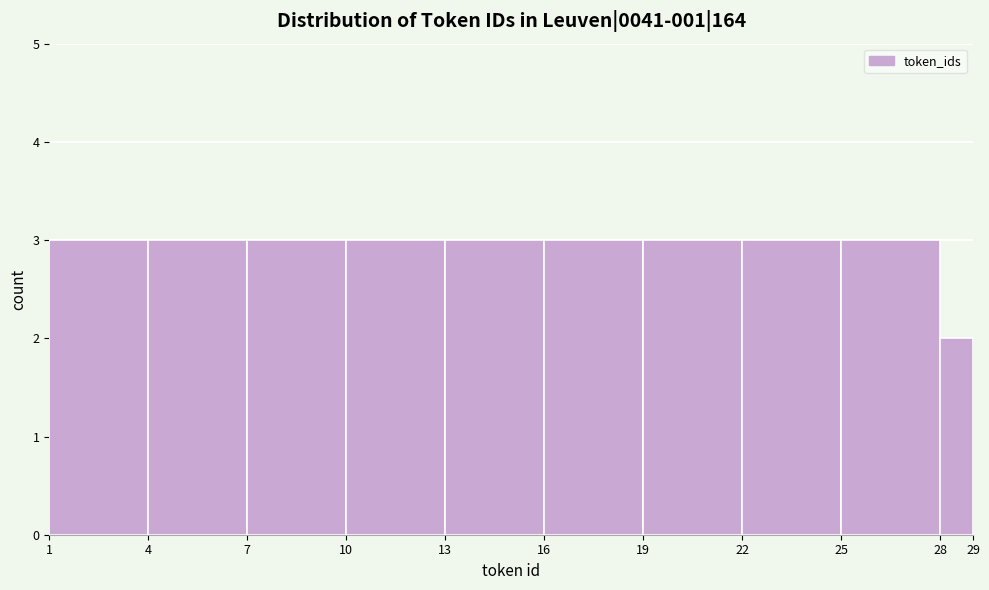

Reading left to right, transcribe this chart: for each bar, give the range it covers on the x-axis and its height. The values are not printed on the chart, so give them approximately, as read against the axis.

1 to 4: 3
4 to 7: 3
7 to 10: 3
10 to 13: 3
13 to 16: 3
16 to 19: 3
19 to 22: 3
22 to 25: 3
25 to 28: 3
28 to 29: 2